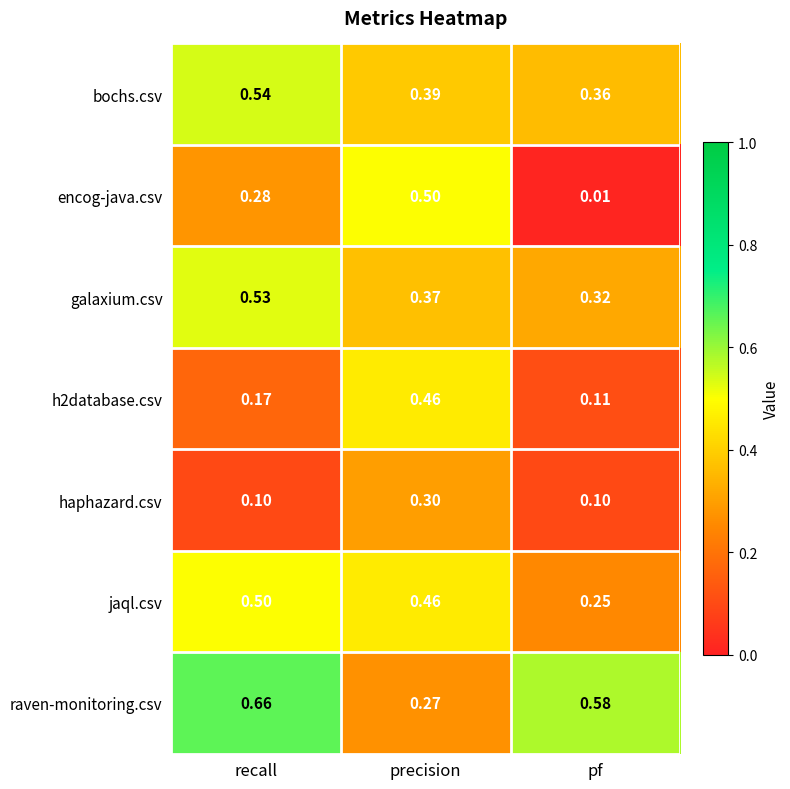

At which category does the chart reach its minimum across all series?

pf